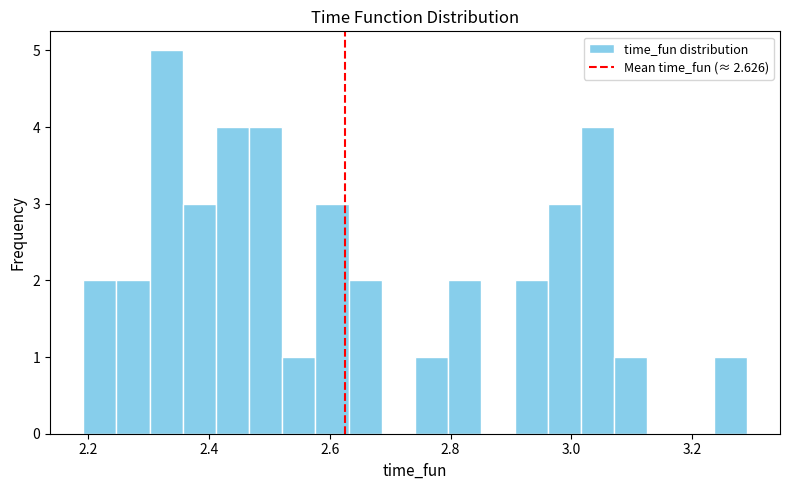

Around what value on the x-axis is the tallest bar? Give the approximate position of its centre, as read against the axis.

2.32